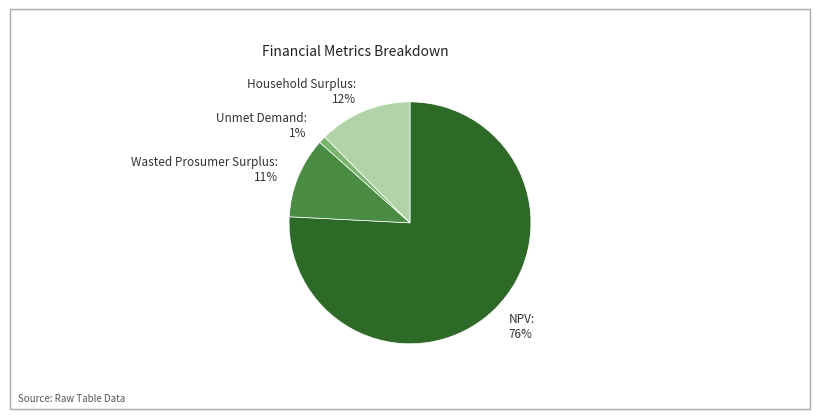

Do Household Surplus: 12% and Unmet Demand: 1% together represent more than half of the pie?

No